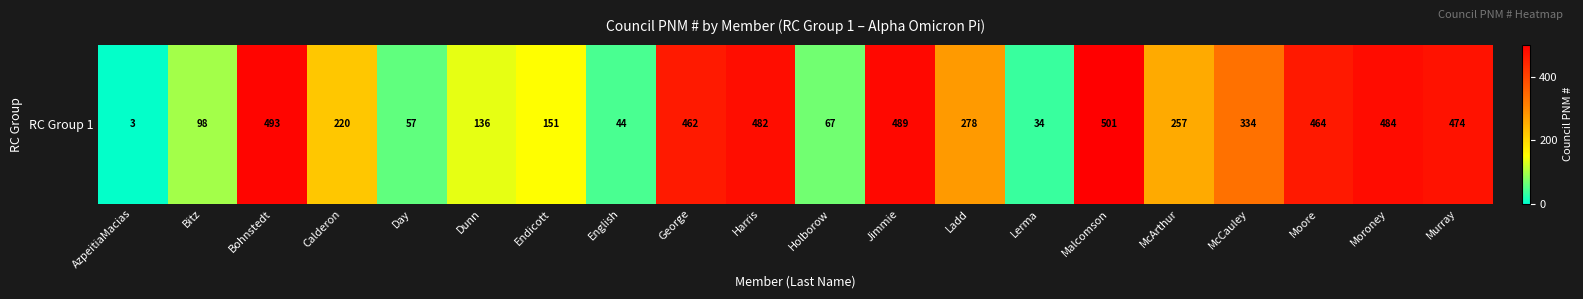

Reading left to right, what are all the values shown in this chart?

AzpeitiaMacias=3	Bitz=98	Bohnstedt=493	Calderon=220	Day=57	Dunn=136	Endicott=151	English=44	George=462	Harris=482	Holborow=67	Jimmie=489	Ladd=278	Lerma=34	Malcomson=501	McArthur=257	McCauley=334	Moore=464	Moroney=484	Murray=474